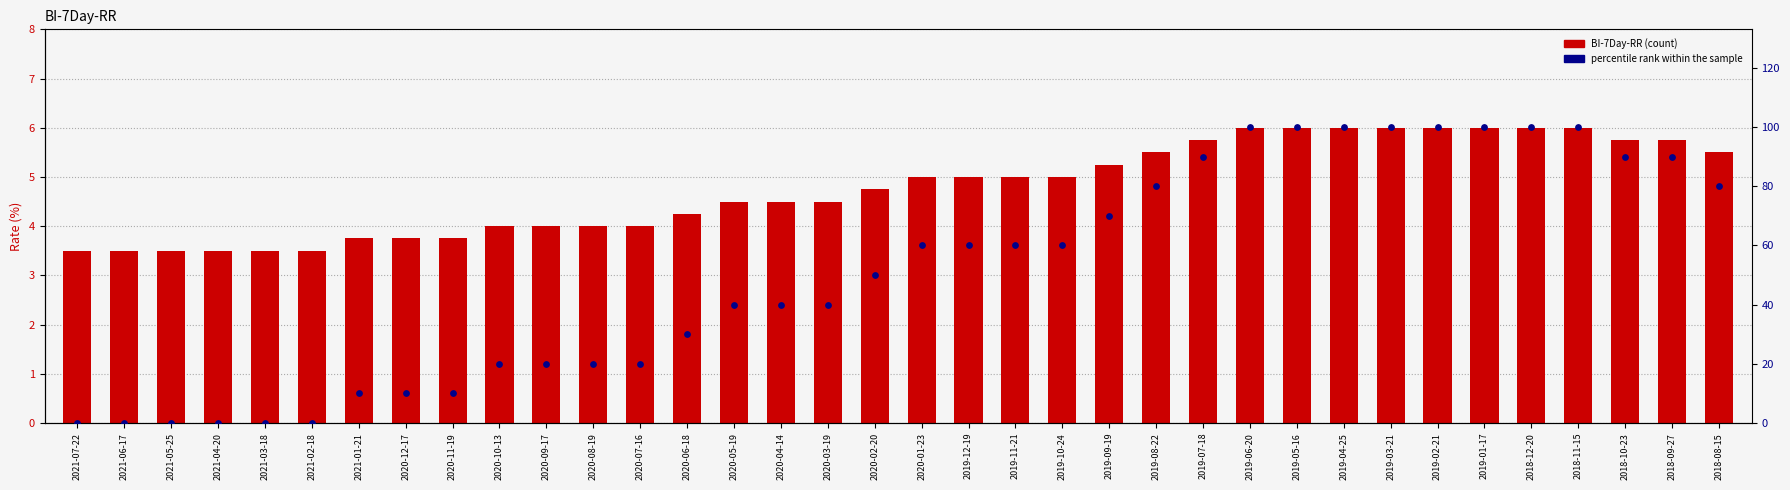

At how many categories does at least one series exceed 31?

22